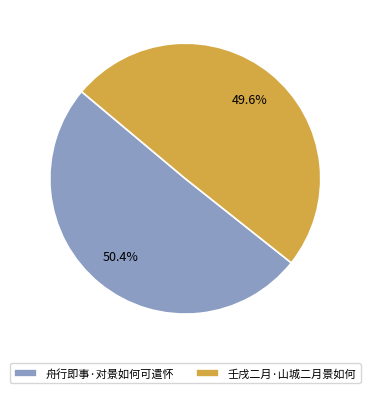

Which has a higher value, 壬戌二月·山城二月景如何 or 舟行即事·对景如何可遣怀?

舟行即事·对景如何可遣怀